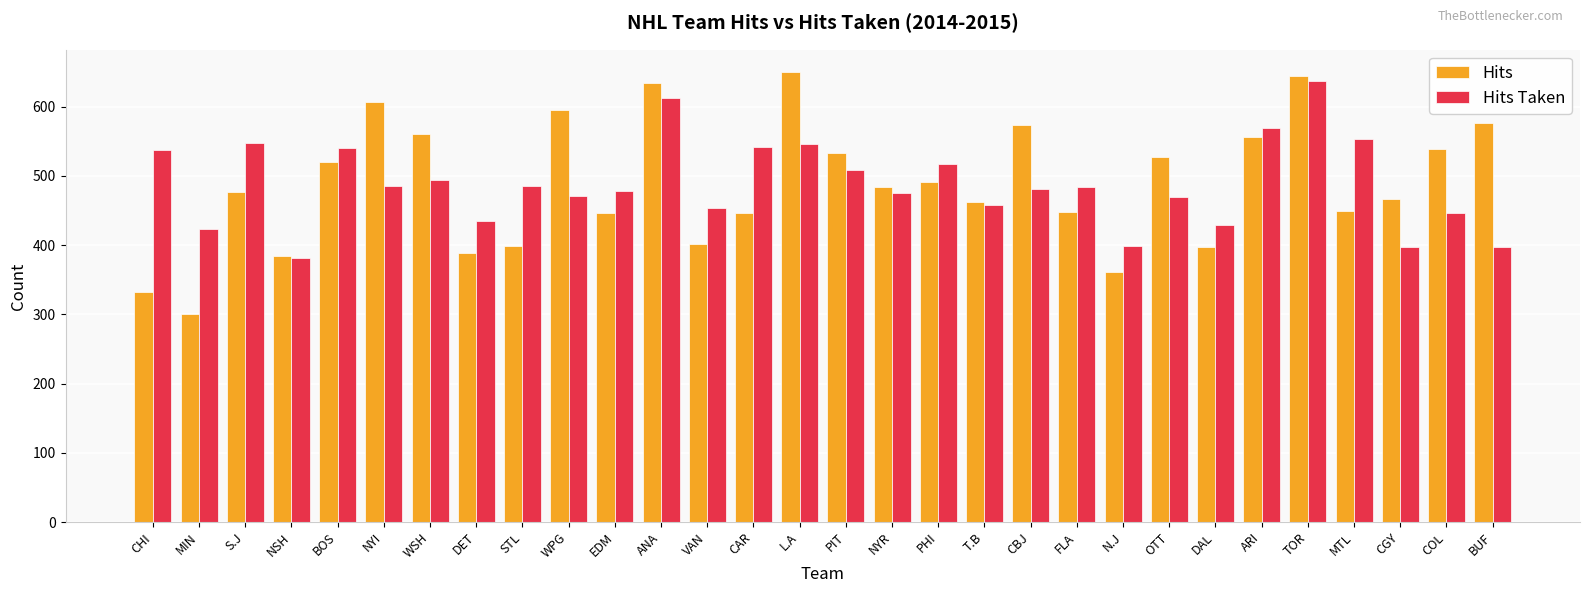

What value does the Hits series have at WPG, to the nearest 5?

595